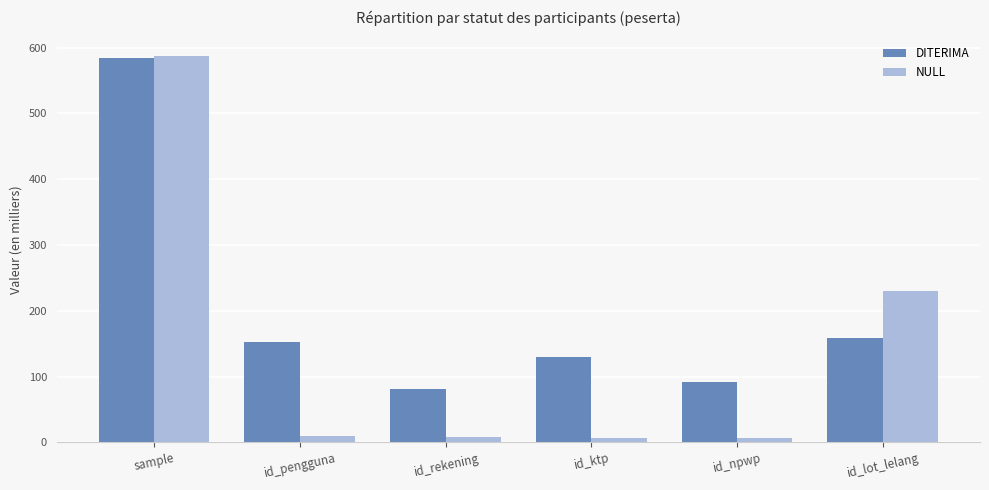

What is the sum of all NULL values?

848.1